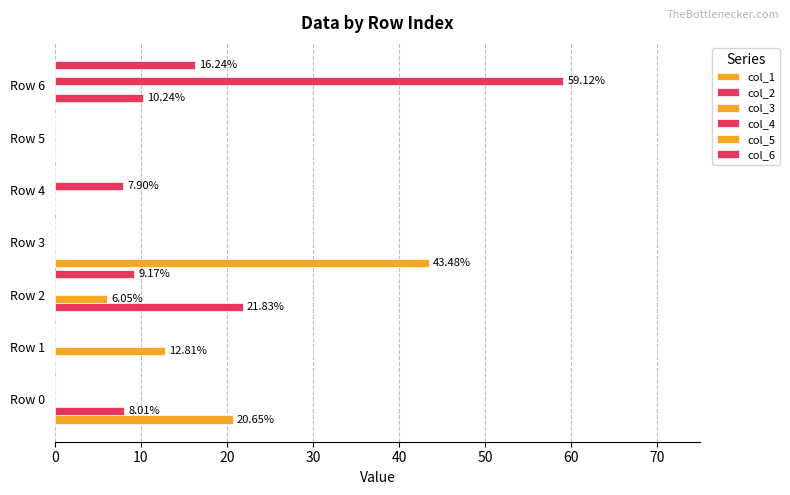

At how many categories does at least one series exceed 3?

6